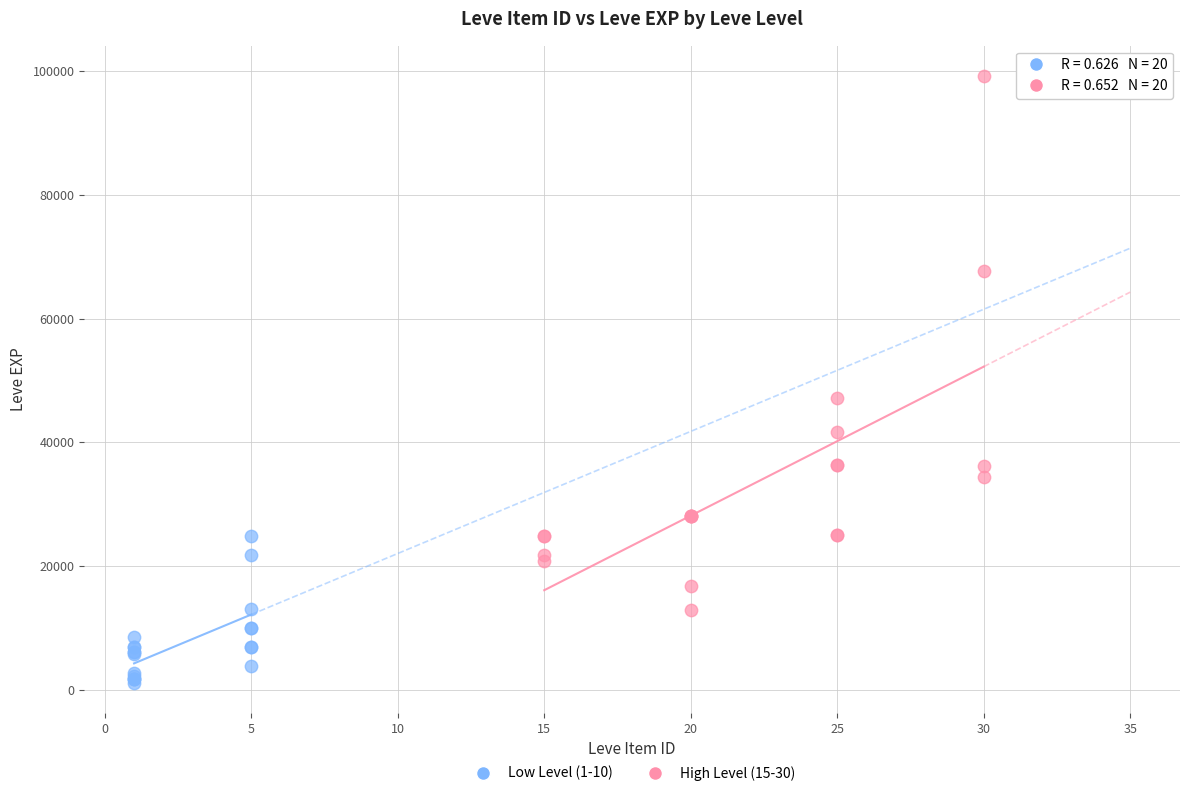

Which series reaches the minimum Y coordinate?

Low Level (1-10)